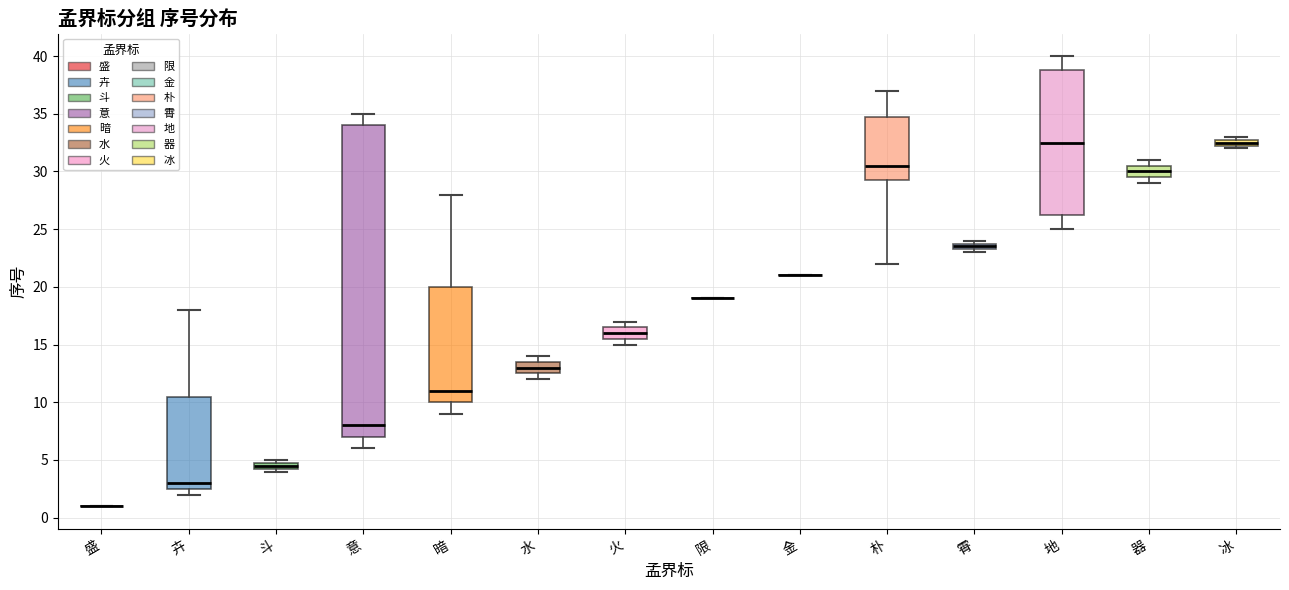

Where is the upper edge of the box for 斗 on the y-axis? The values are not printed on the chart, so give them approximately, as read against the axis.

5.0